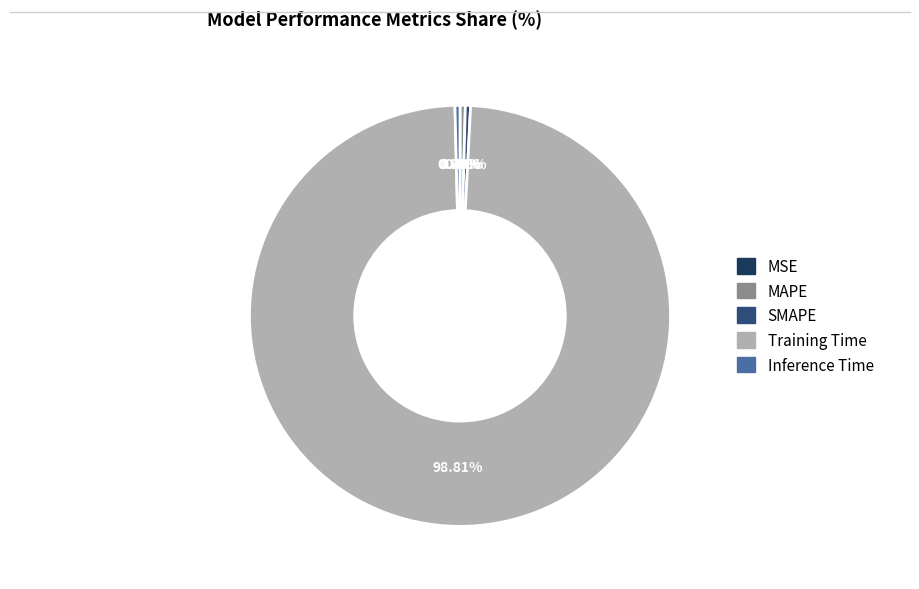

Which category accounts for the majority?

Training Time